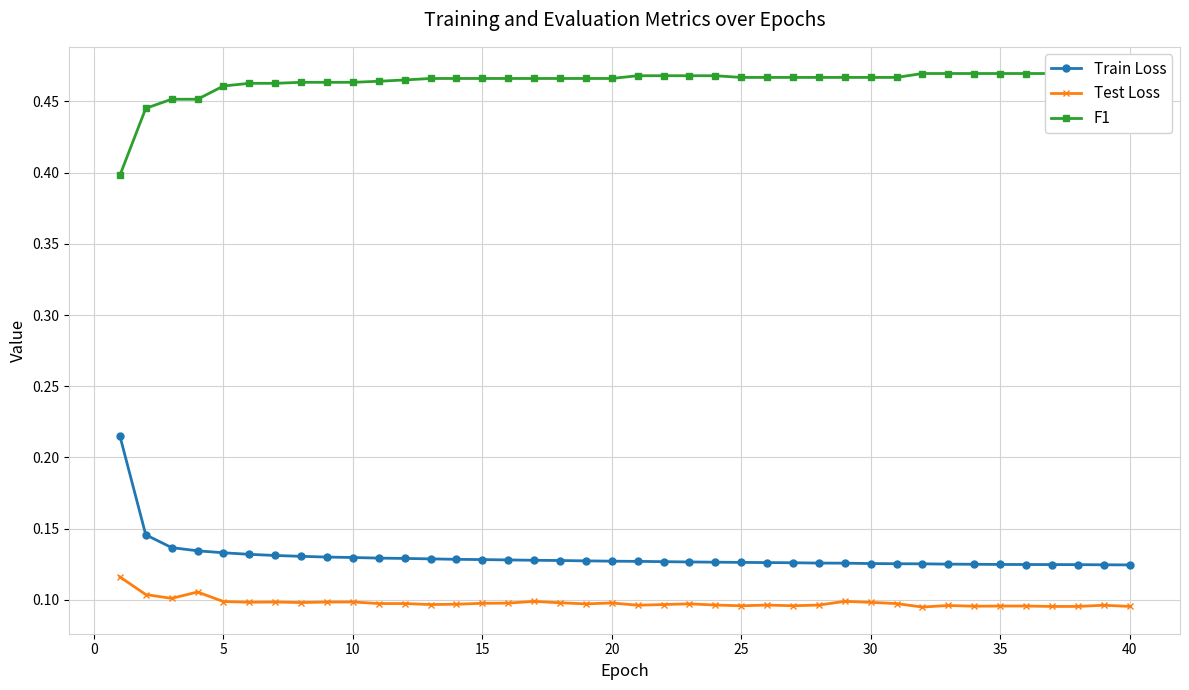

How many Test Loss values are between 0 and 1?

40